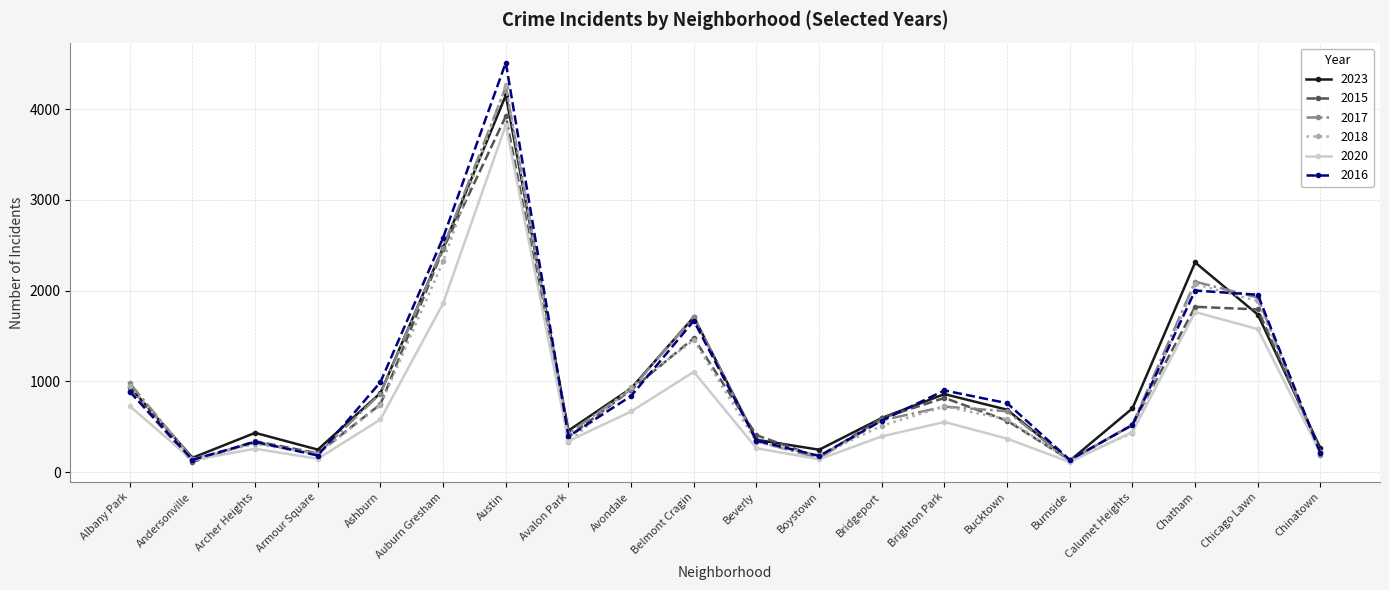

How many lines are shown in the chart?

6